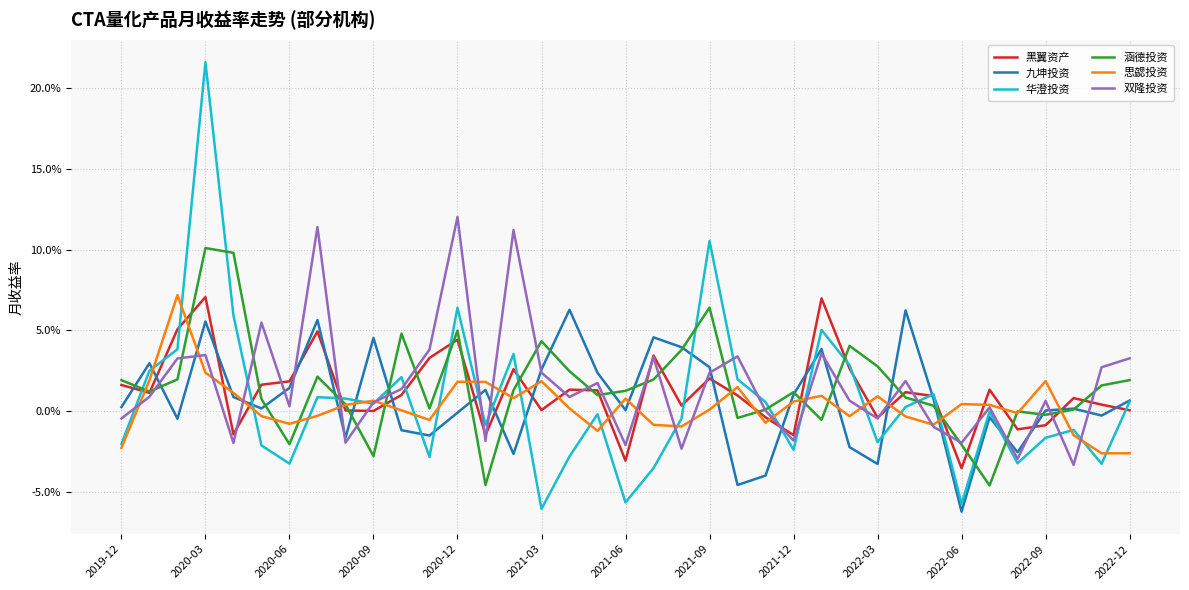

Does the chart display data point markers on the line(s)?

No